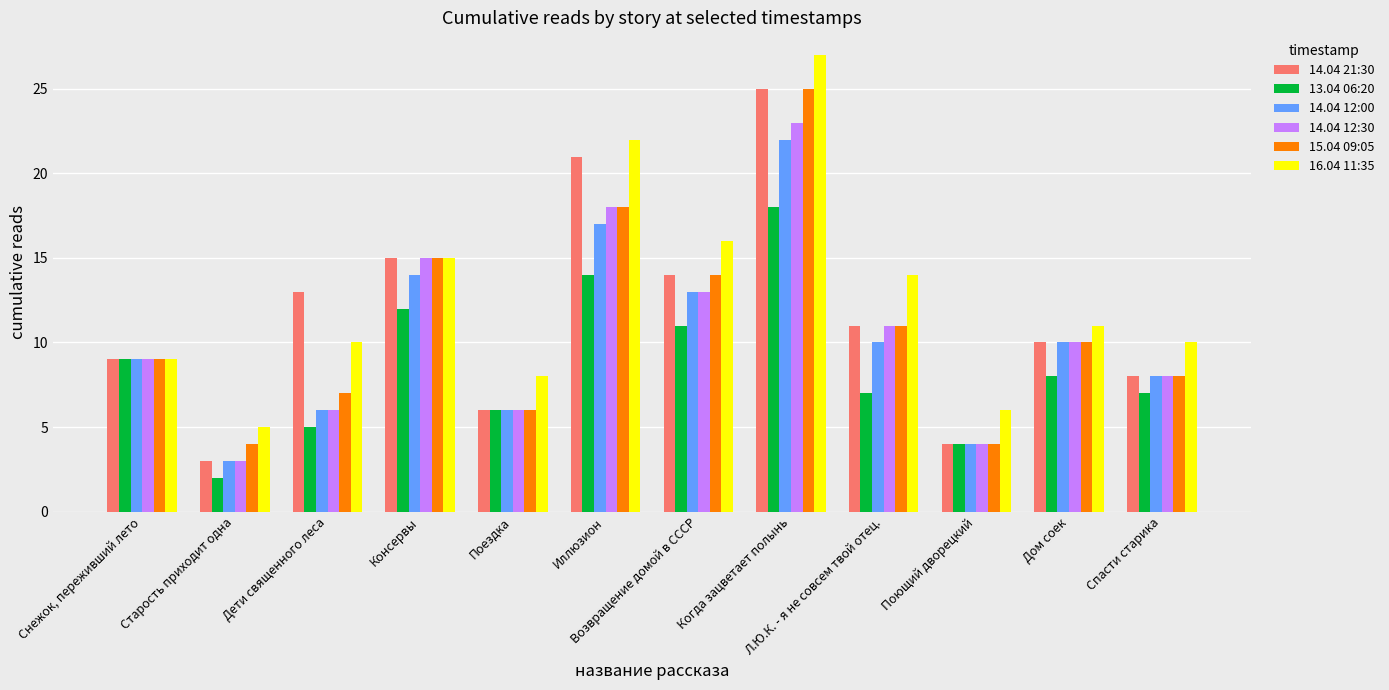

What is the label of the 4th bar from the left?

Консервы